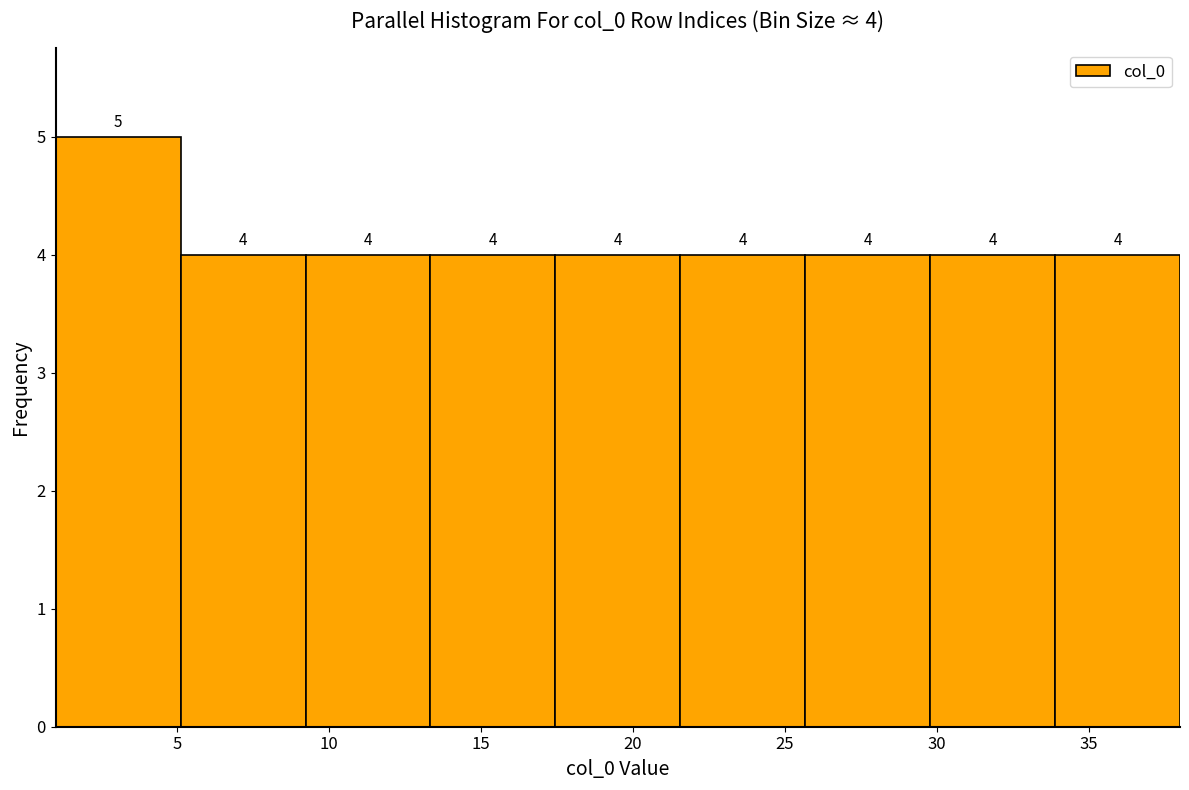

Over which range of the x-axis is the bar tallest?

1.0 to 5.0